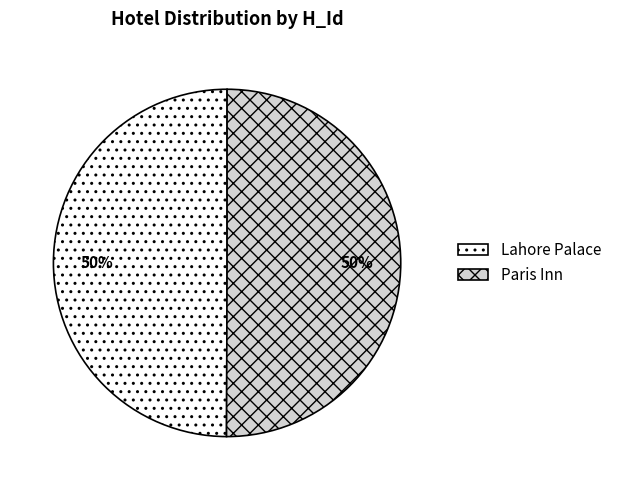

To the nearest percent, what portion does Paris Inn represent?

50%